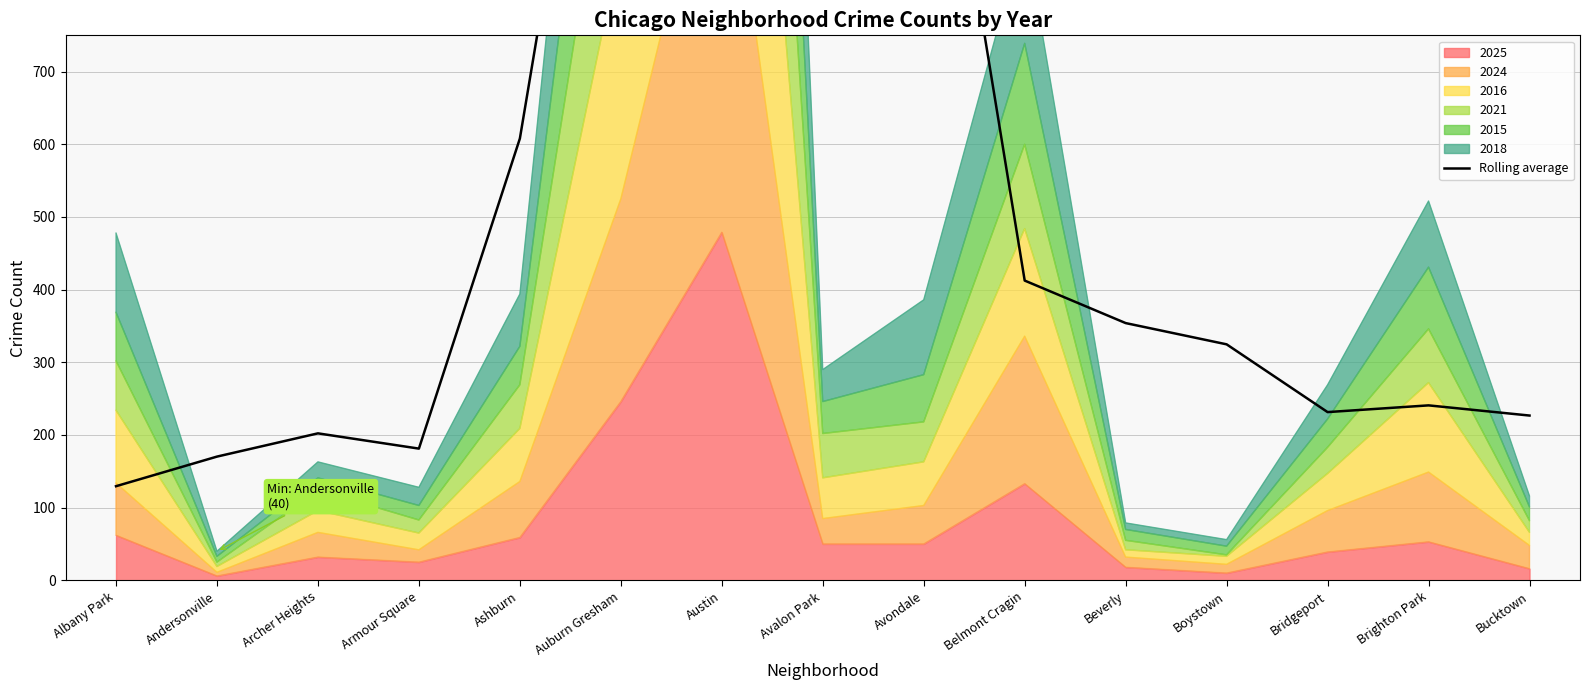

What value does the data have at Beverly?

354.0